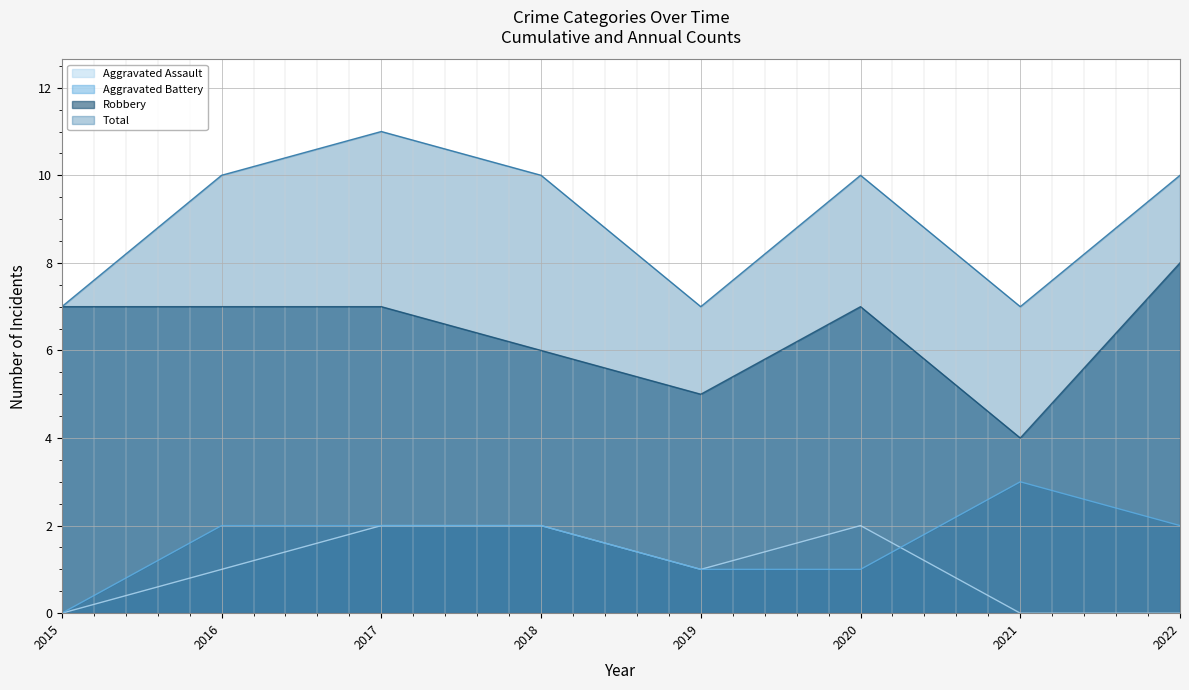

Reading left to right, what are all the values shown in this chart?

Aggravated Assault: 2015=0	2016=1	2017=2	2018=2	2019=1	2020=2	2021=0	2022=0
Aggravated Battery: 2015=0	2016=2	2017=2	2018=2	2019=1	2020=1	2021=3	2022=2
Robbery: 2015=7	2016=7	2017=7	2018=6	2019=5	2020=7	2021=4	2022=8
Total: 2015=7	2016=10	2017=11	2018=10	2019=7	2020=10	2021=7	2022=10